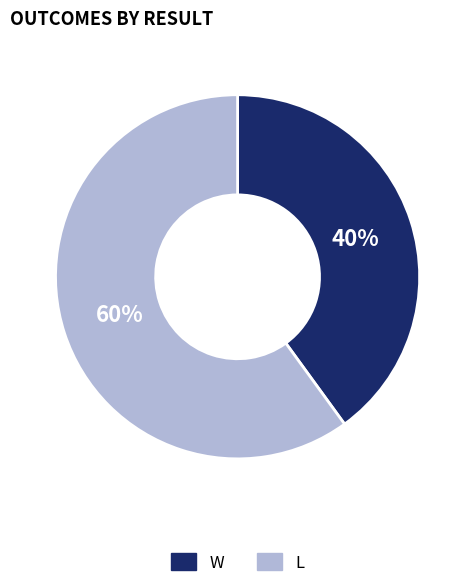

To the nearest percent, what portion does W represent?

40%